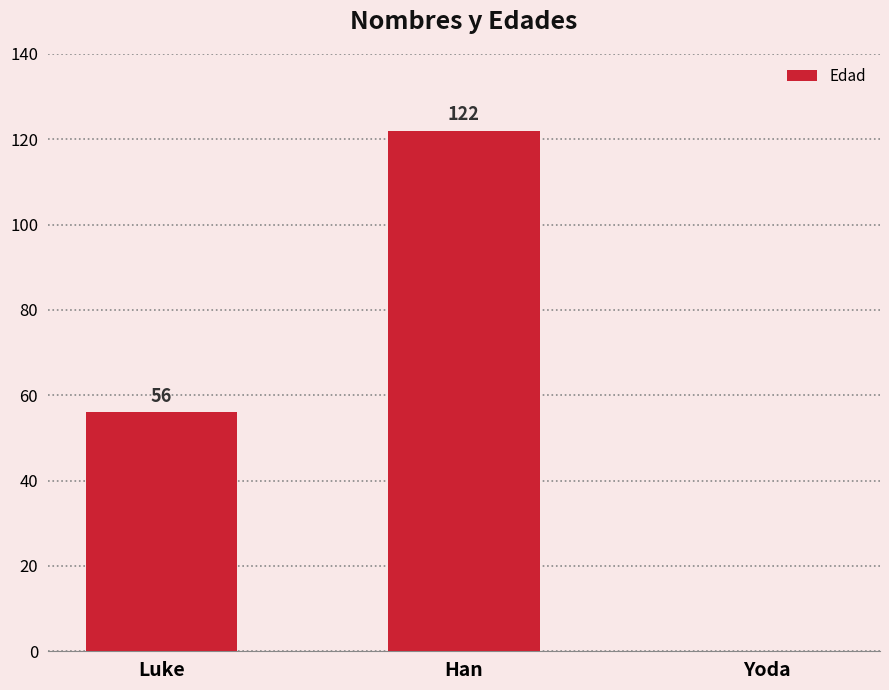

Reading left to right, what are all the values shown in this chart?

56	122	0